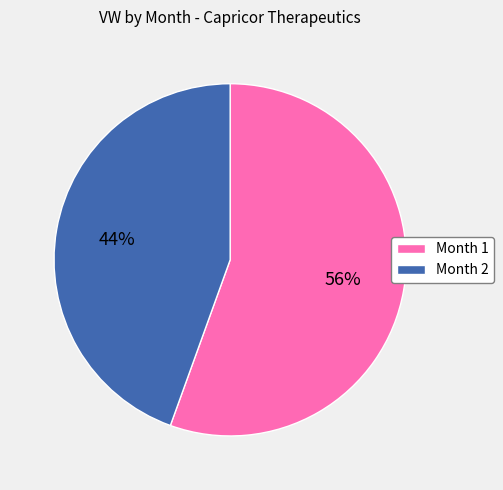

Is it true that Month 1 is 56% of the pie?

True